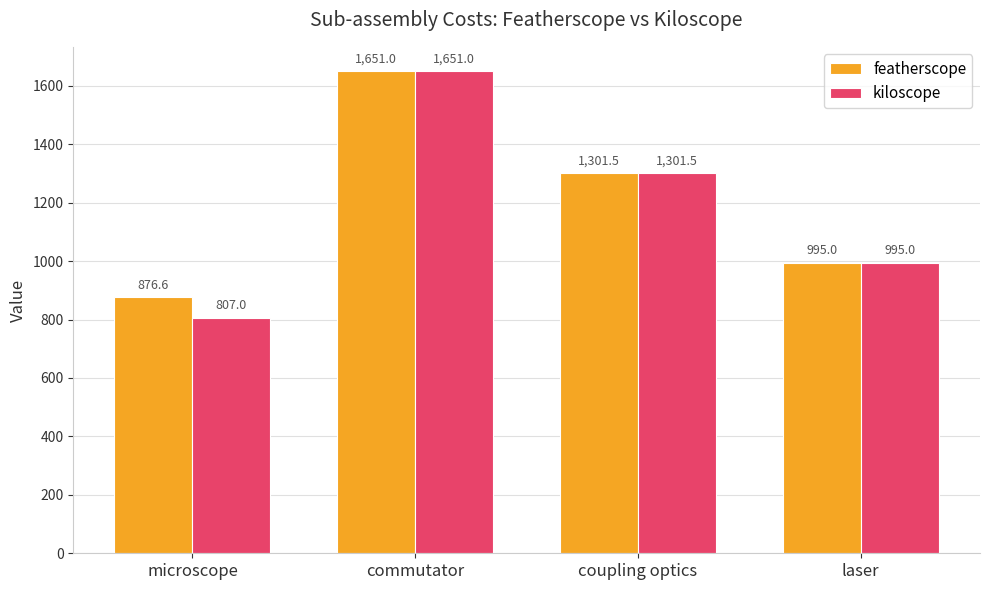

Which label corresponds to the largest value in the chart?

commutator